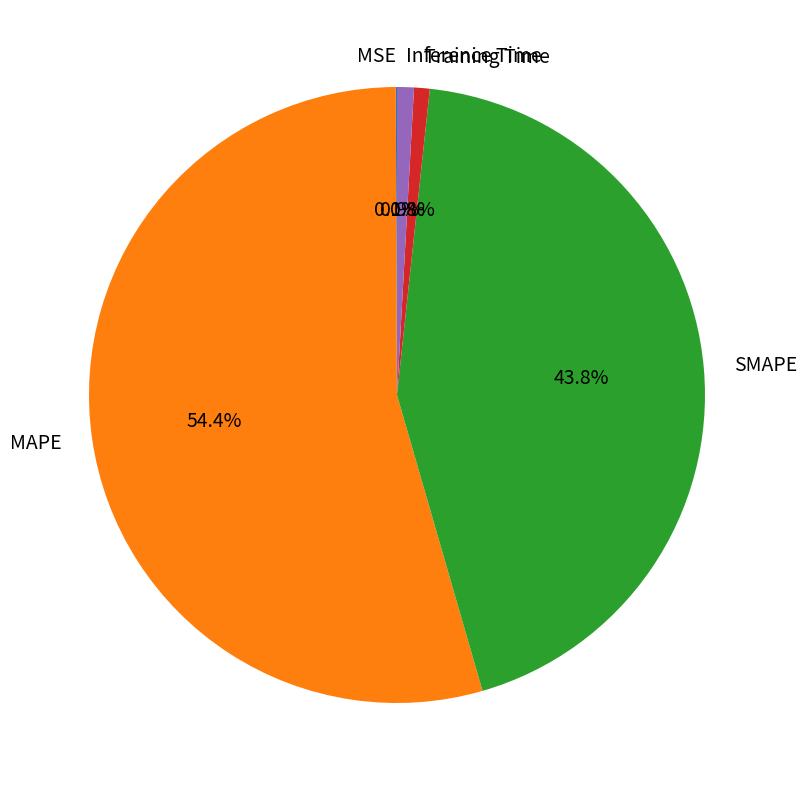

Which has a higher value, Inference Time or SMAPE?

SMAPE